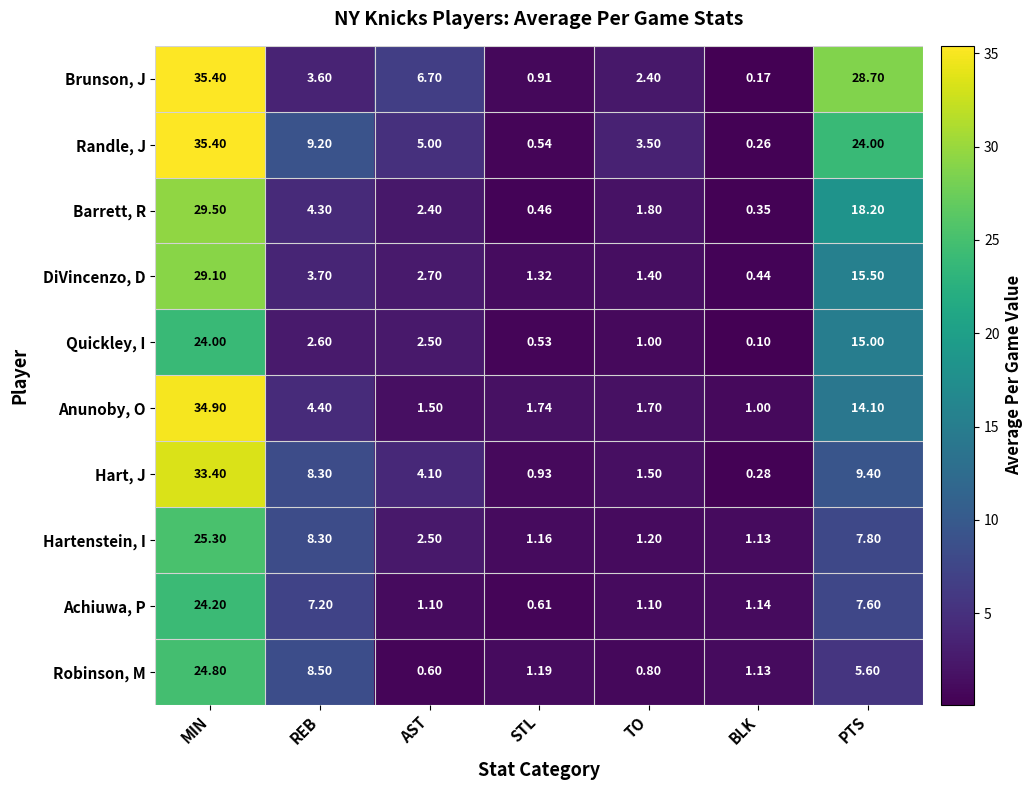

At which label does Achiuwa, P reach its minimum?

STL